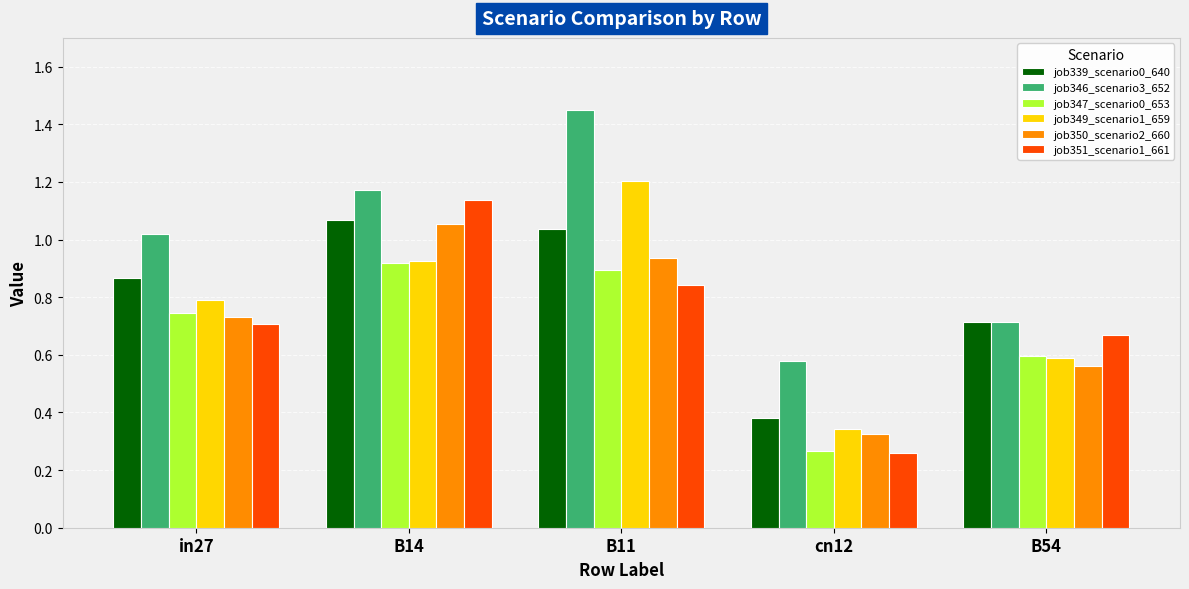

Which label corresponds to the smallest value in the chart?

cn12